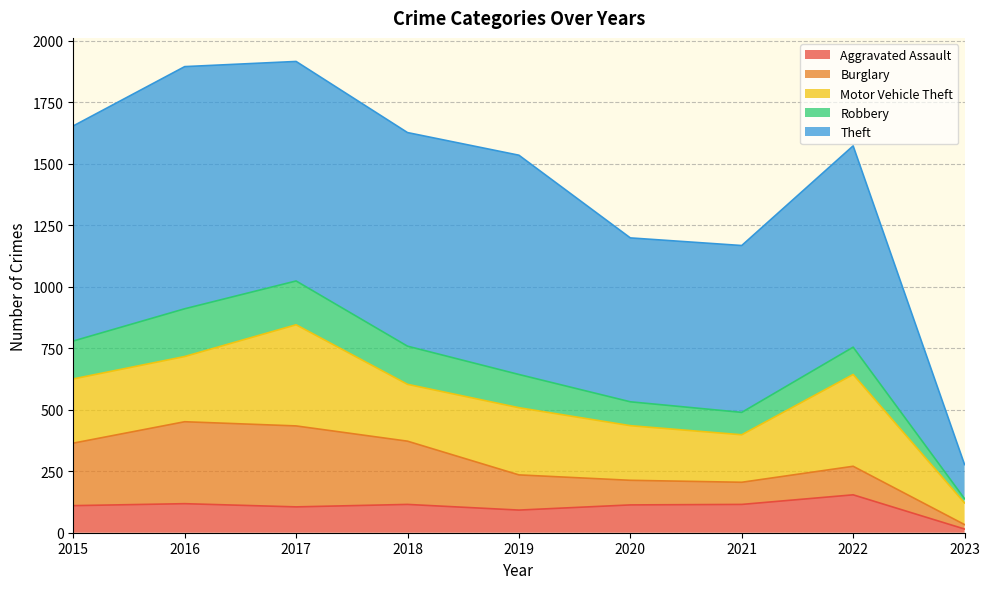

True or false: Robbery has more than 1 interior local peaks.

True